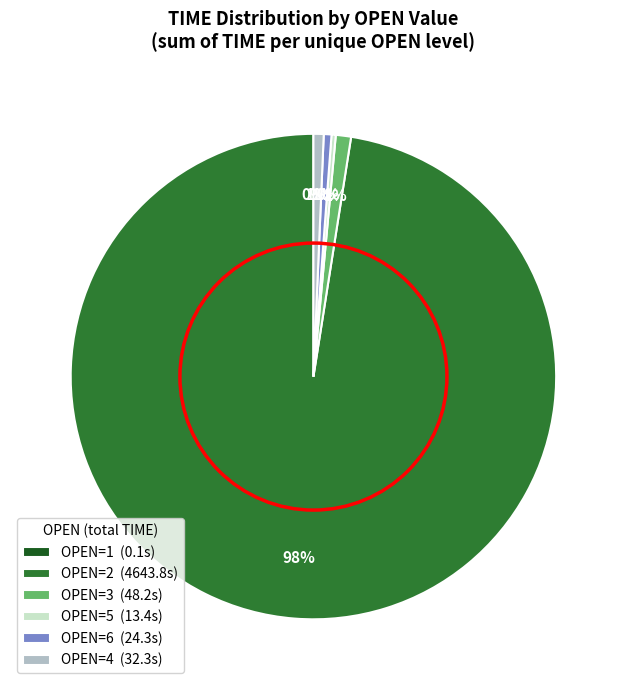

To the nearest percent, what percentage of the pie is OPEN=4 (32.3s)?

1%